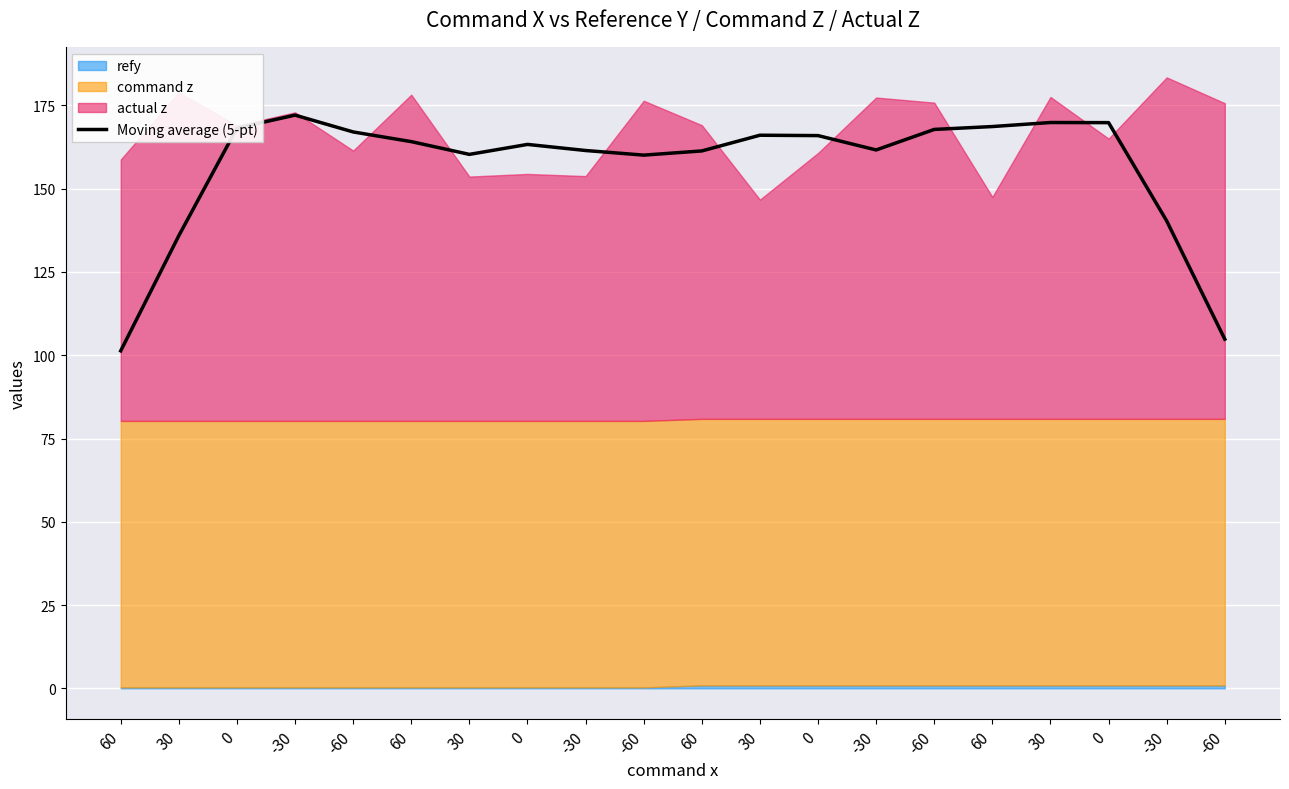

What is the sum of the values at -60 and -30?

245.2